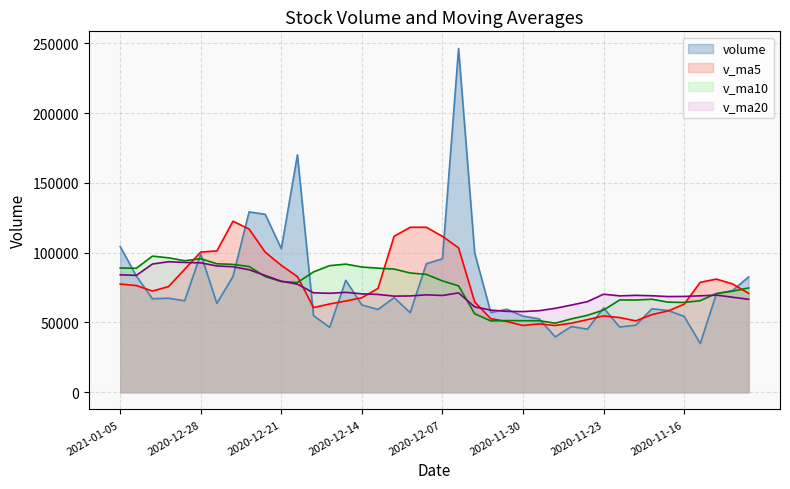

True or false: v_ma10 and v_ma20 cross at least once.

True